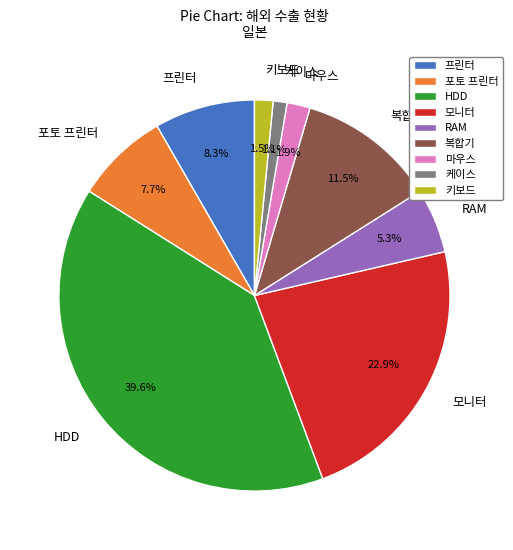

Count the number of slices in the pie.

9